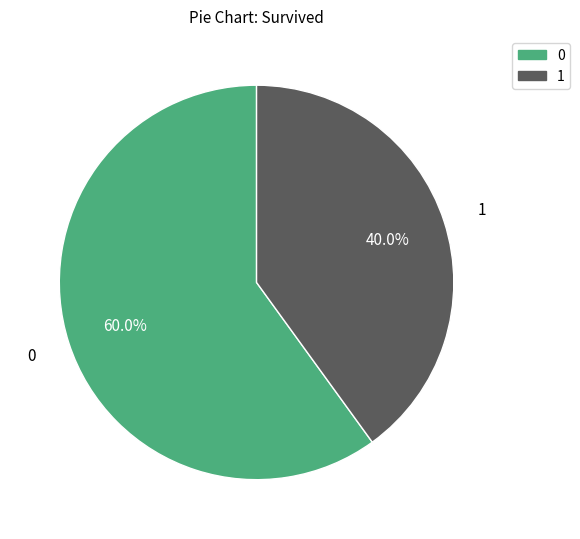

Is there a majority slice in this chart?

Yes